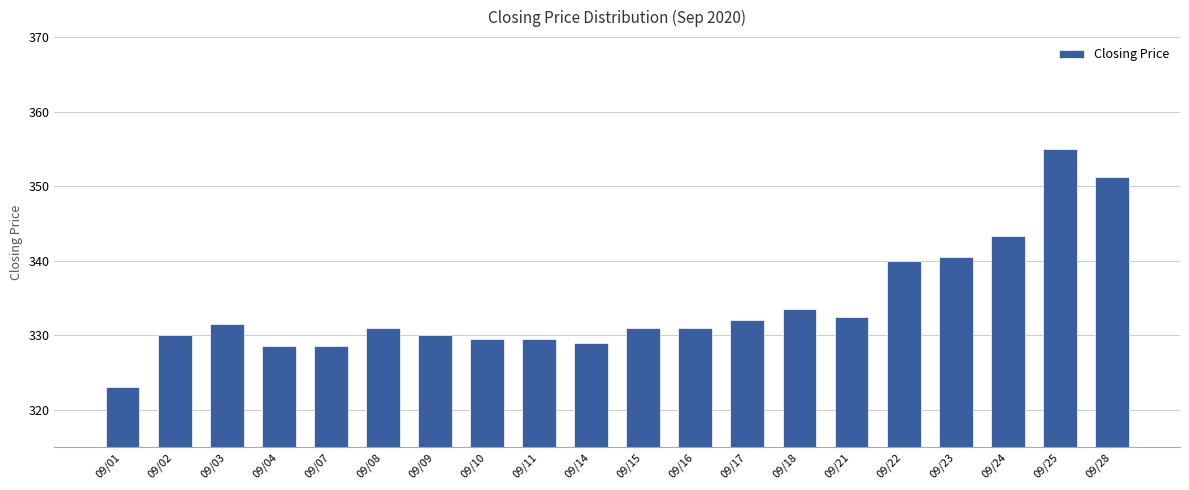

Approximately how many times larger is the value at 09/10 compared to 09/02?

1.0